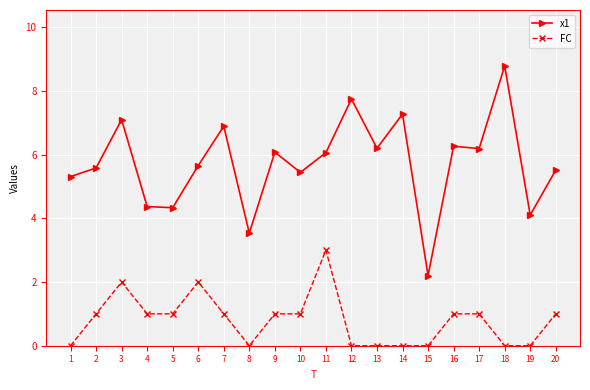

What are all the series names shown in the legend?

x1, FC